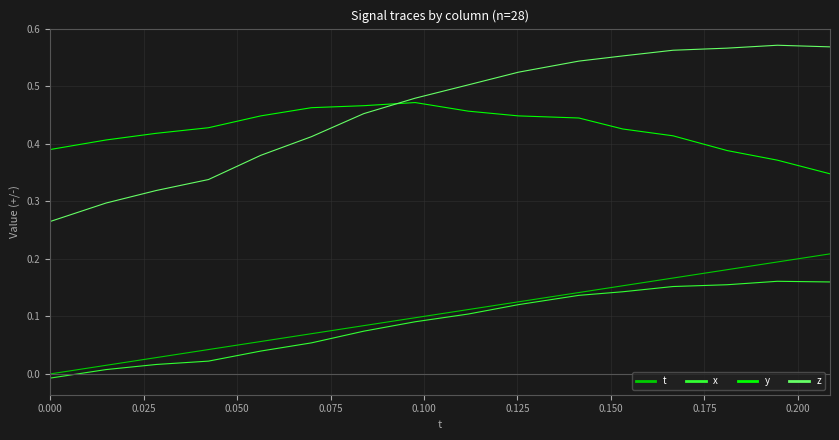

Which series has the largest range (max minus min)?

z